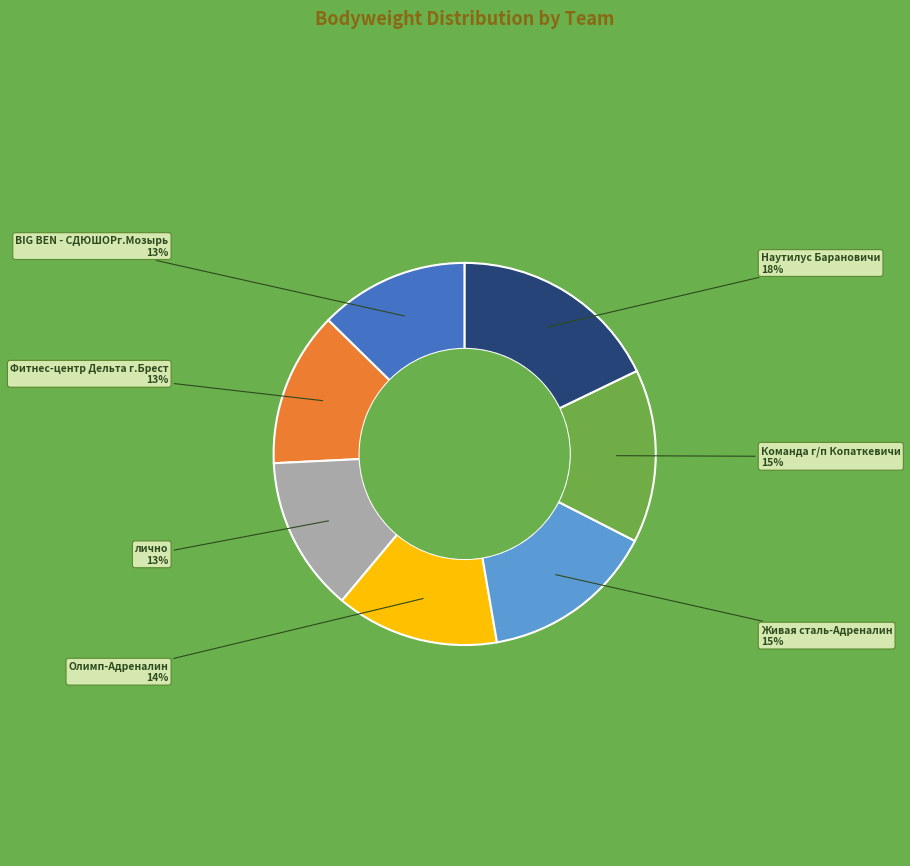

Is there any slice that represents more than half of the pie?

No